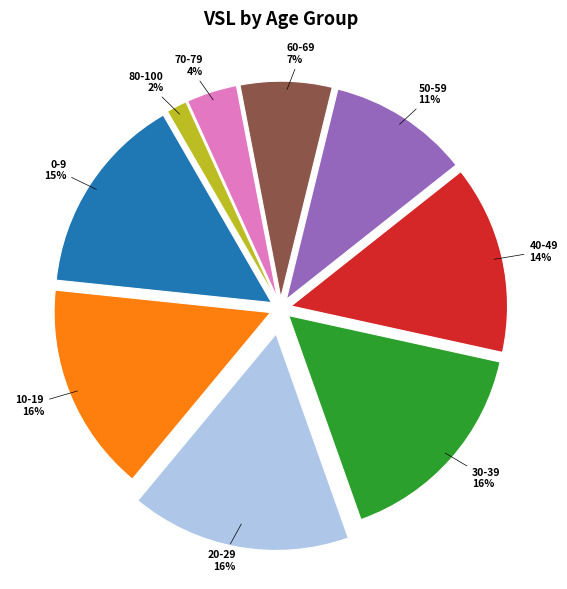

True or false: 40-49 accounts for 14% of the total.

True